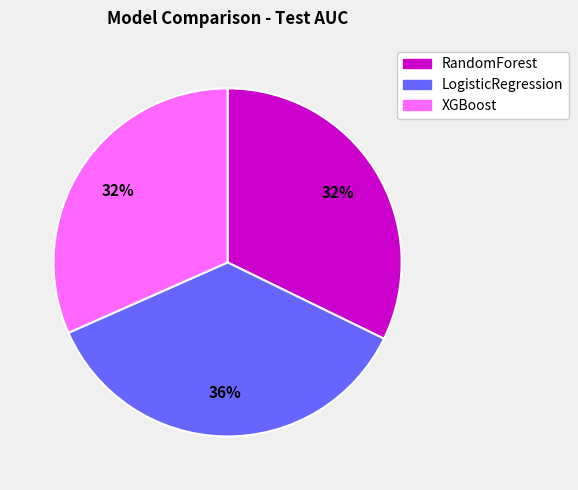

To the nearest percent, what is the difference between the RandomForest and LogisticRegression slice percentages?

4%